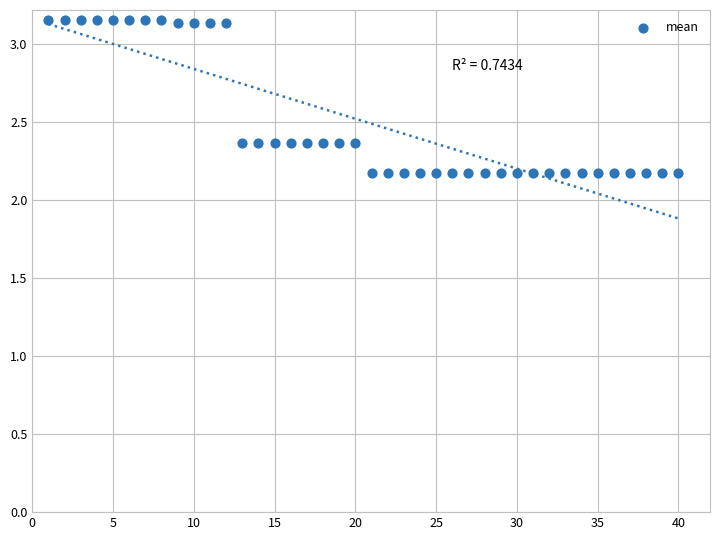

What is the range of Y values (max minus min)?

1.0